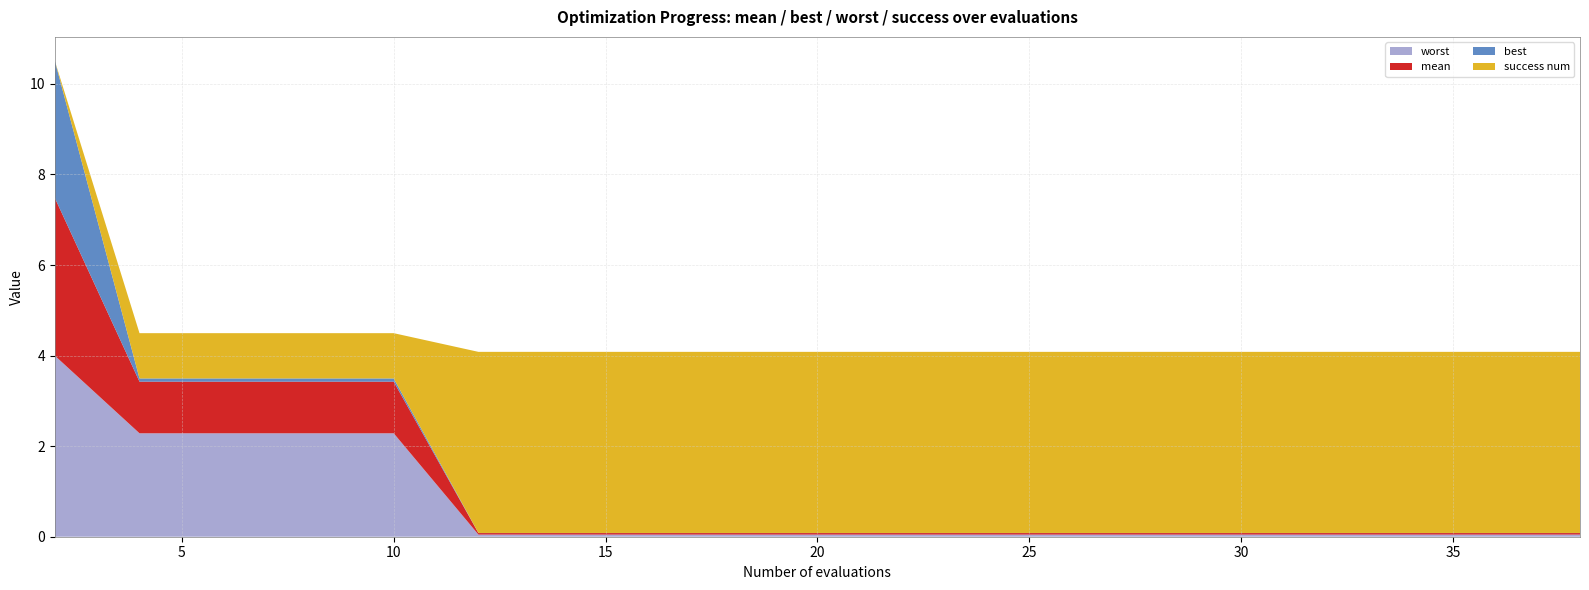

Reading left to right, what are all the values shown in this chart?

mean: 2=3.5	4=1.1	6=1.1	8=1.1	10=1.1	12=0.0	14=0.0	16=0.0	18=0.0	20=0.0	22=0.0	24=0.0	25=0.0	27=0.0	28=0.0	30=0.0	32=0.0	34=0.0	36=0.0	38=0.0
best: 2=3.0	4=0.1	6=0.1	8=0.1	10=0.1	12=0.0	14=0.0	16=0.0	18=0.0	20=0.0	22=0.0	24=0.0	25=0.0	27=0.0	28=0.0	30=0.0	32=0.0	34=0.0	36=0.0	38=0.0
worst: 2=4.0	4=2.3	6=2.3	8=2.3	10=2.3	12=0.0	14=0.0	16=0.0	18=0.0	20=0.0	22=0.0	24=0.0	25=0.0	27=0.0	28=0.0	30=0.0	32=0.0	34=0.0	36=0.0	38=0.0
success num: 2=0.0	4=1.0	6=1.0	8=1.0	10=1.0	12=4.0	14=4.0	16=4.0	18=4.0	20=4.0	22=4.0	24=4.0	25=4.0	27=4.0	28=4.0	30=4.0	32=4.0	34=4.0	36=4.0	38=4.0